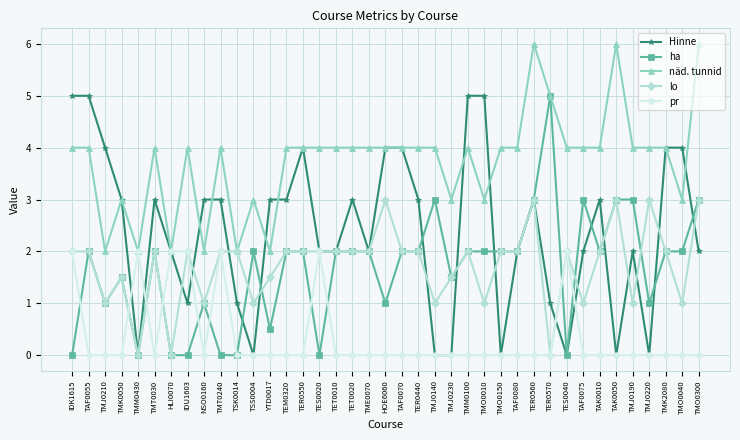

Between TMT0030 and TMO0150, which series saw the biggest shift?

Hinne